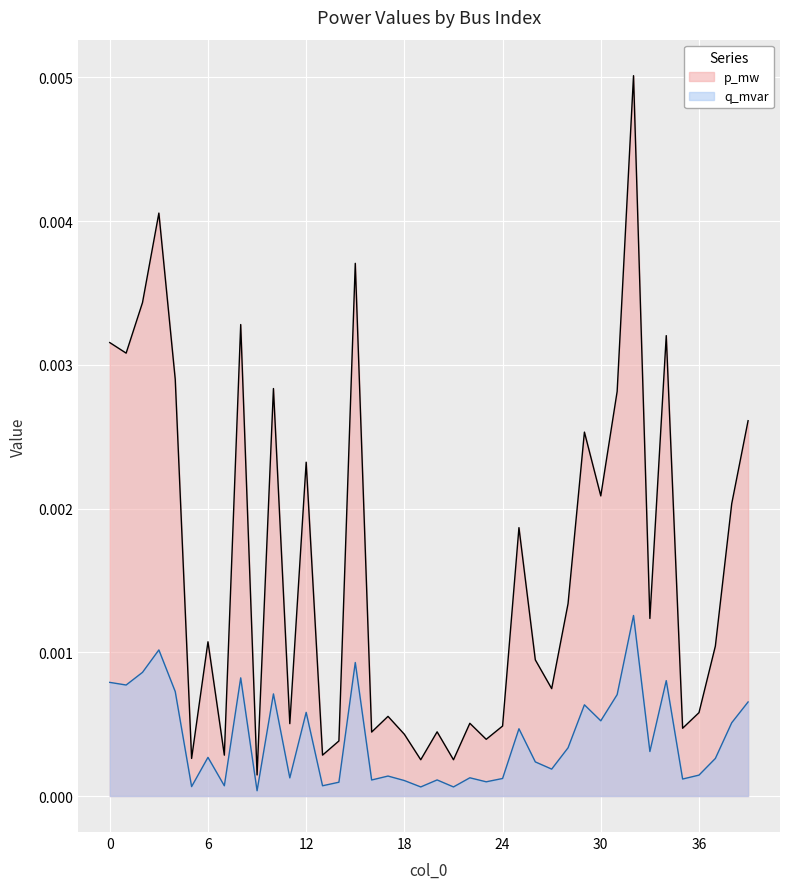

Is it true that q_mvar equals 0.0 at 1?

False